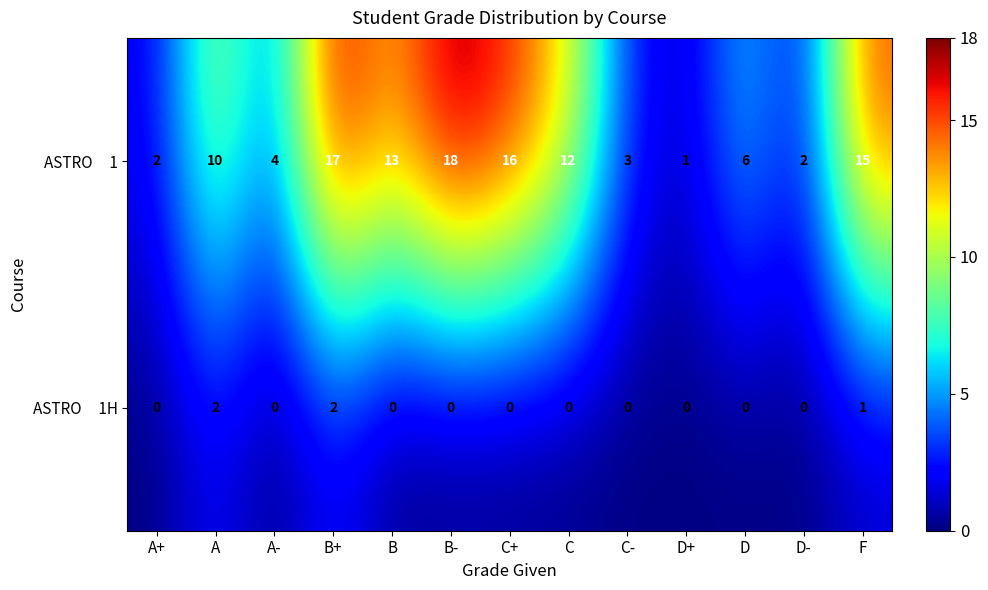

How many categories are shown in the chart?

13